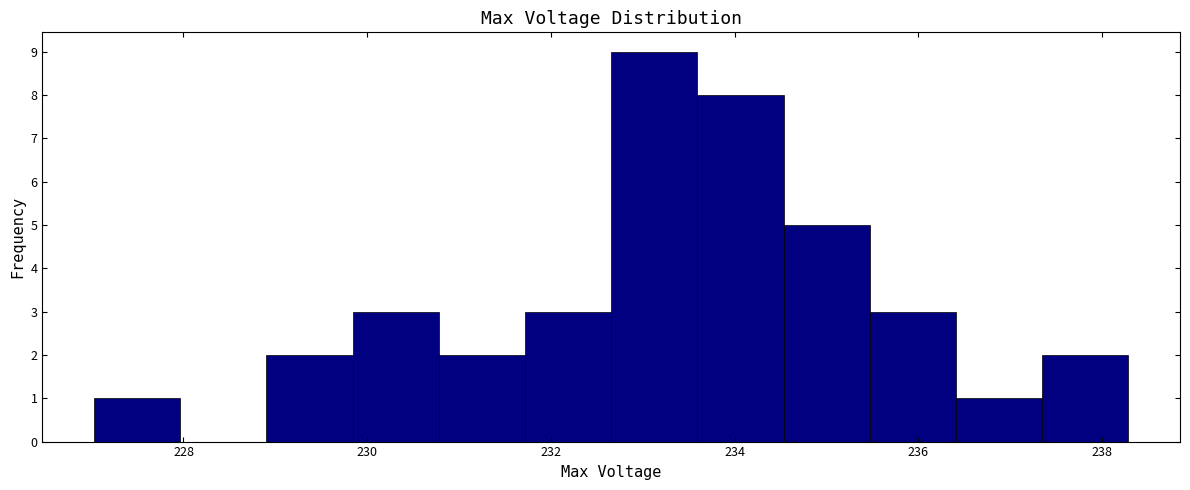

How tall is the bar that spans 227.0 to 228.0 on the x-axis? Neither the bar edges nor the heights are printed on the chart, so give them approximately, as read against the axes.

1